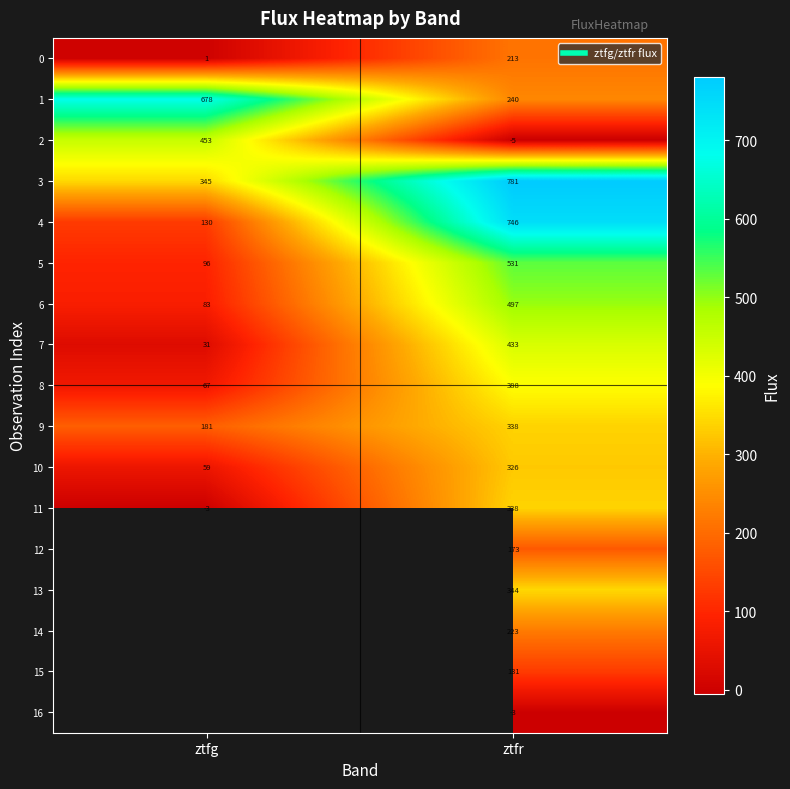

Is the value of 3 at ztfg greater than the value of 8 at ztfr?

No